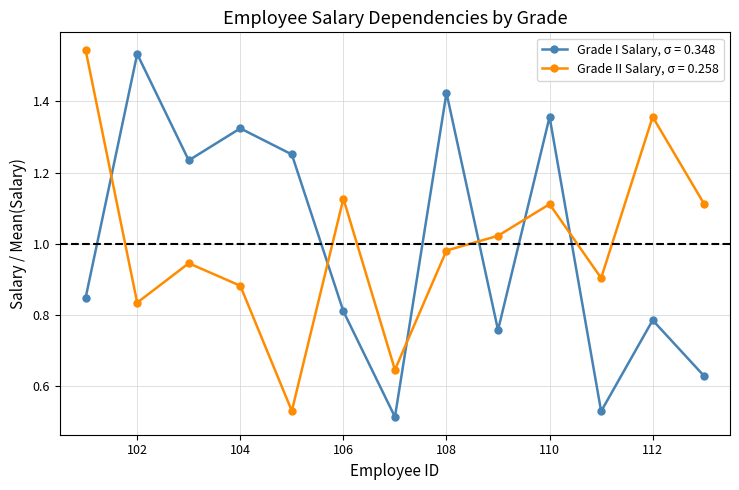

What is the sum of all Grade II Salary, σ = 0.258 values?

13.0